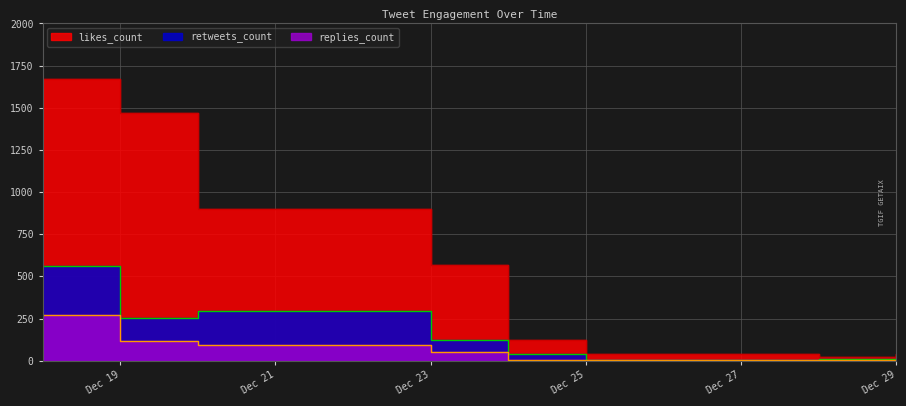

What is the minimum value for retweets_count?

2